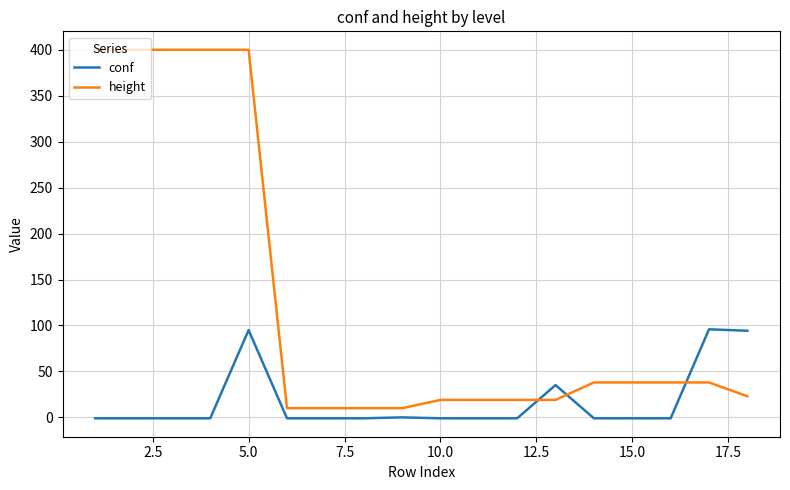

True or false: conf has more than 2 points higher than both neighbors.

True